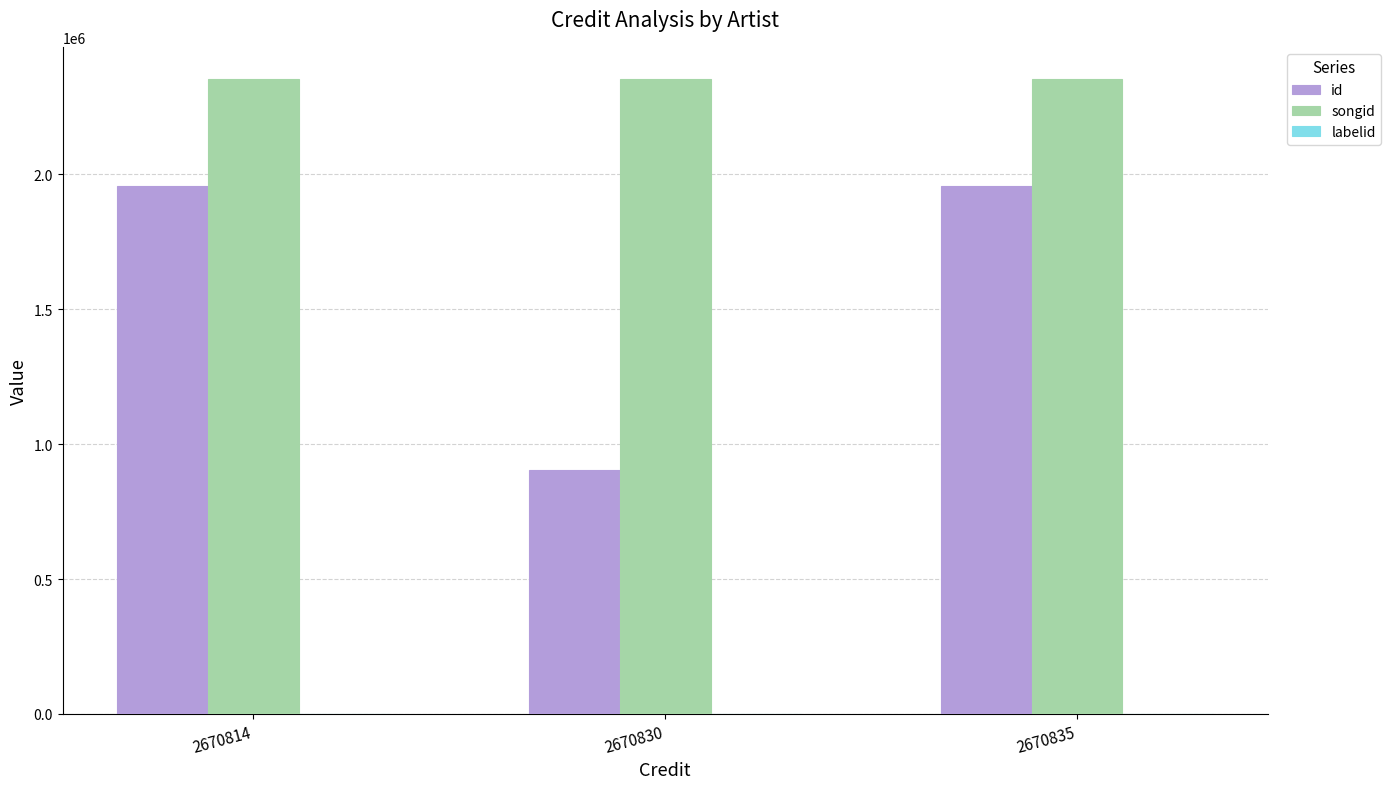

The value of id at 2670835 is 933071. True or false?

False